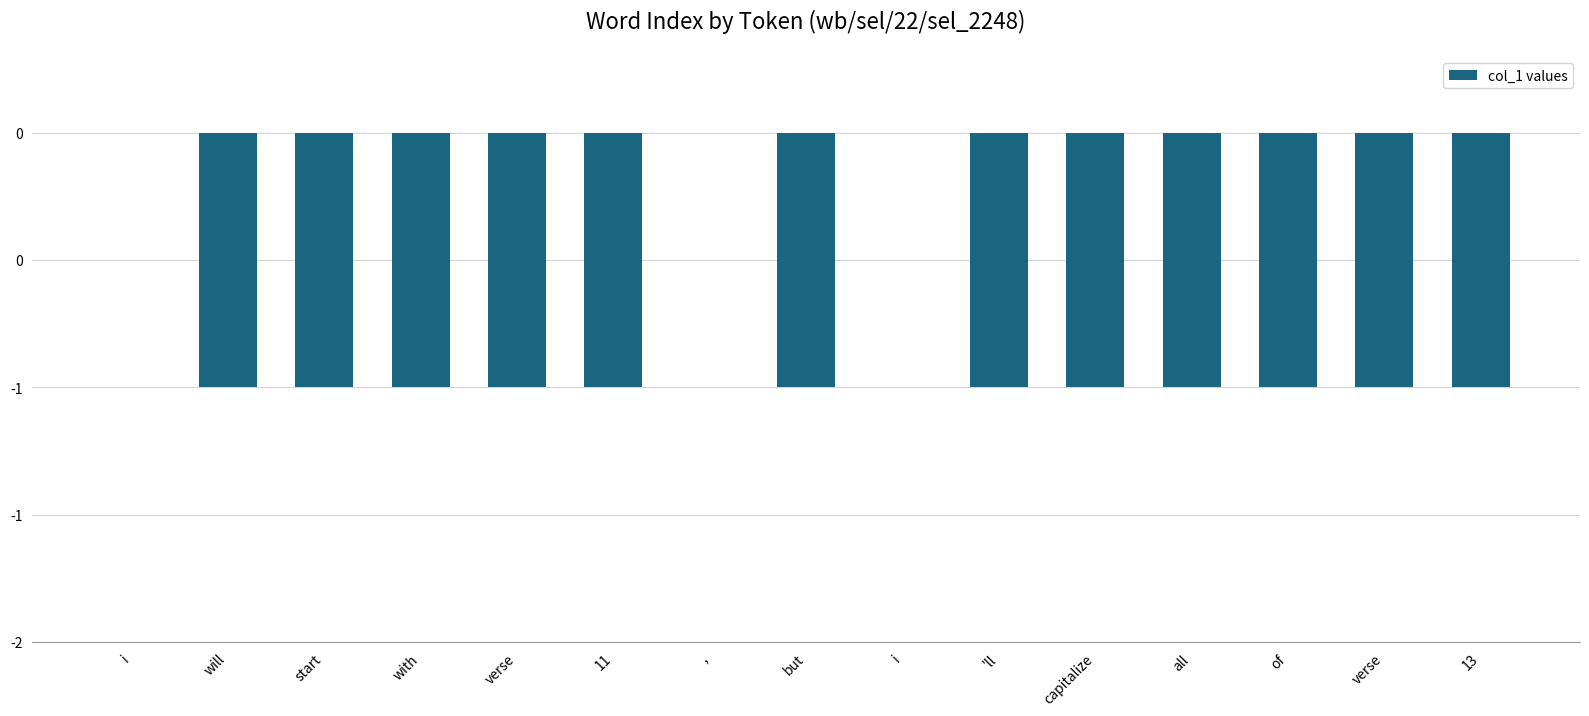

Rank the categories by value from lowest to highest.

will, start, with, verse, 11, but, 'll, capitalize, all, of, verse, 13, i, ,, i